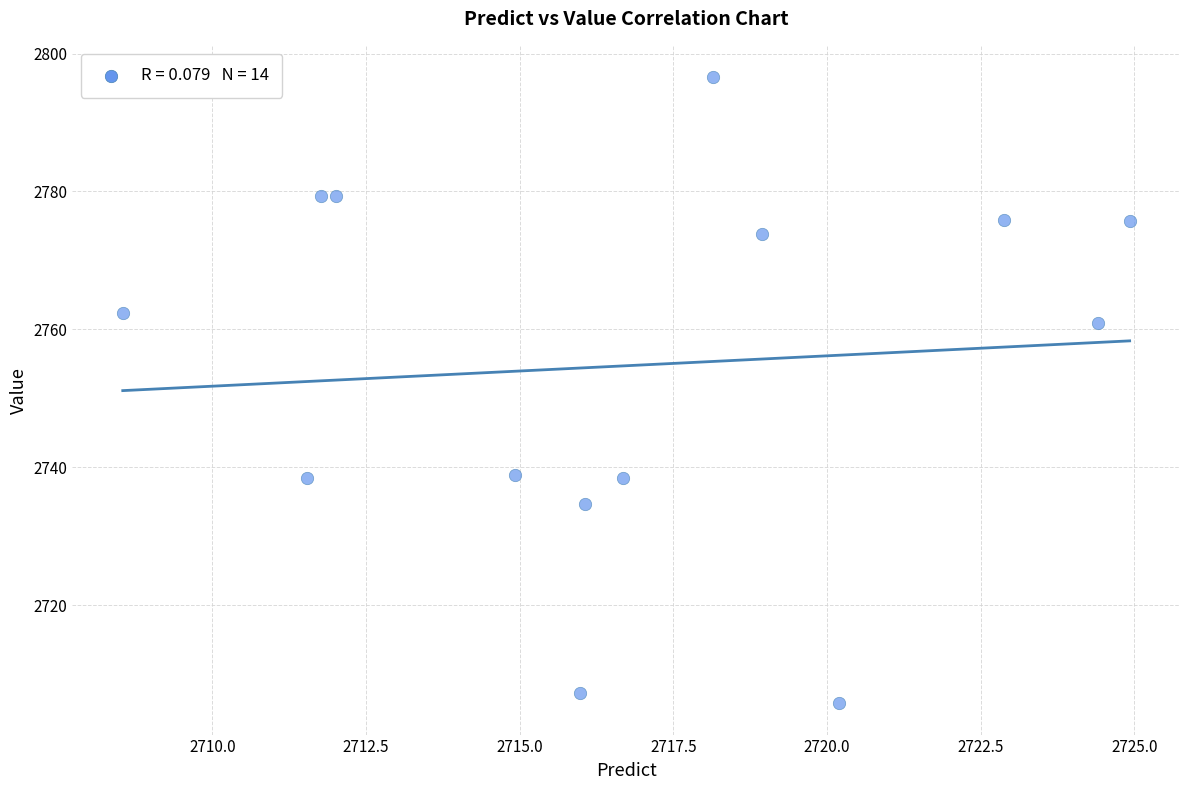

What Y value in the scatter plot is closest to 2751?

2760.9